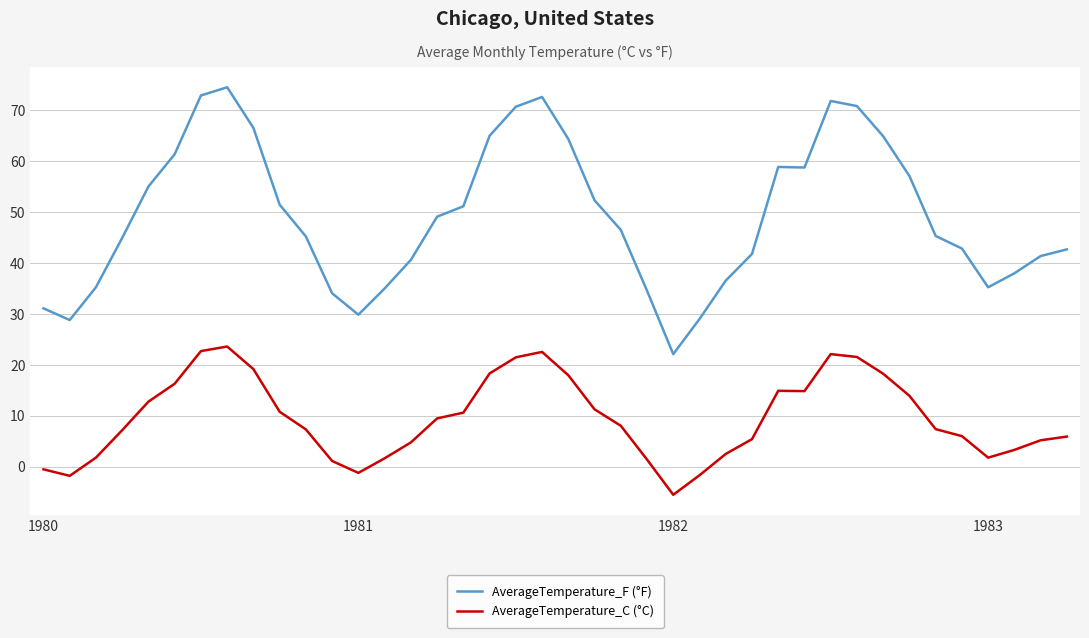

True or false: AverageTemperature_C (°C) and AverageTemperature_F (°F) intersect in this chart.

False